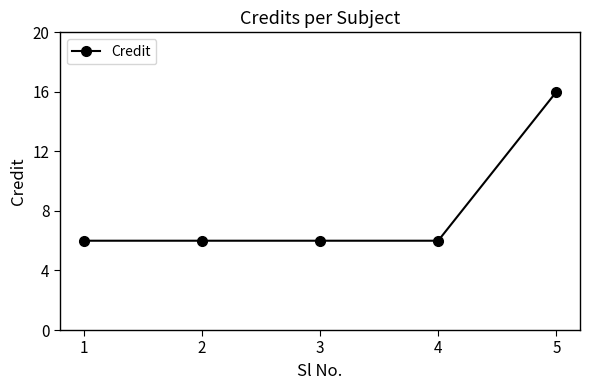

True or false: there are more than 2 points higher than both neighbors.

False